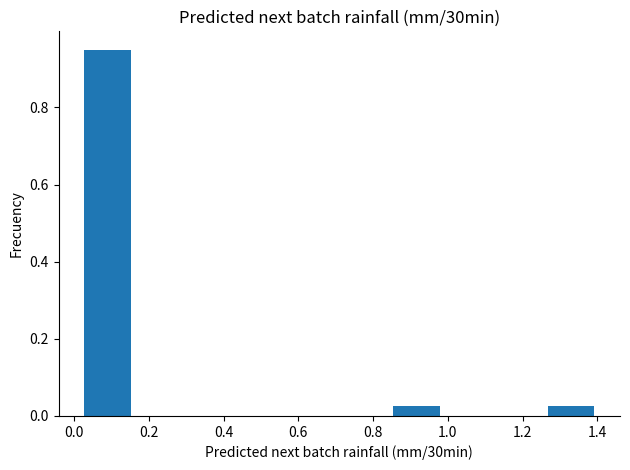

How tall is the bar that spans 0.84 to 0.98 on the x-axis? Neither the bar edges nor the heights are printed on the chart, so give them approximately, as read against the axes.

0.02